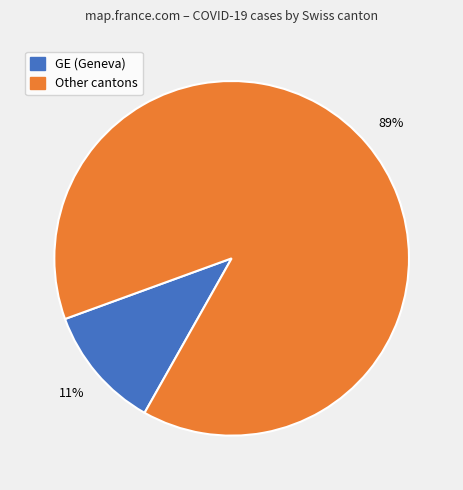

To the nearest percent, what is the average slice percentage?

50%